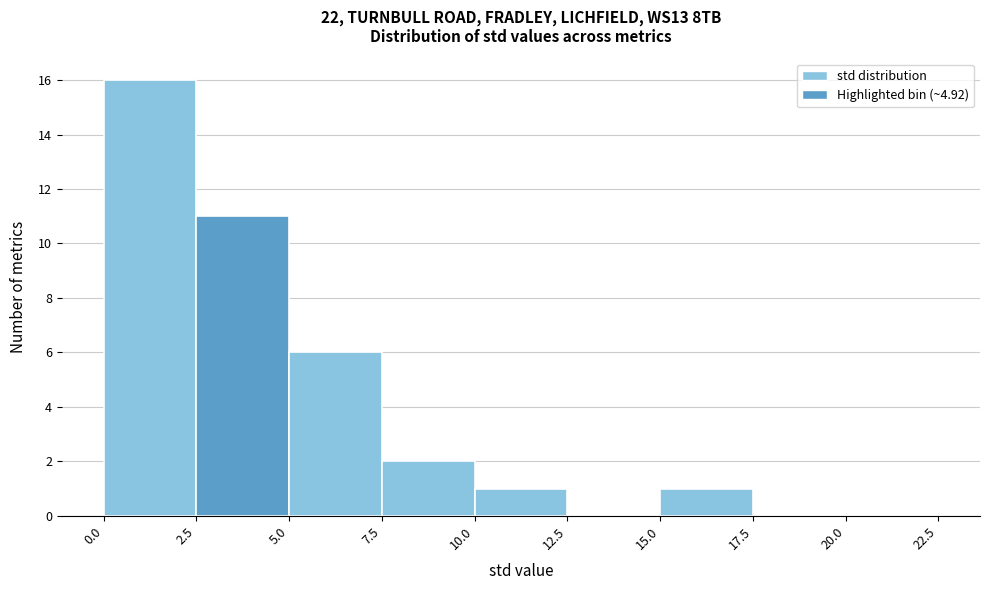

Reading left to right, transcribe this chart: for each bar, give the range it covers on the x-axis and its height. The values are not printed on the chart, so give them approximately, as read against the axis.

0.0 to 2.5: 16
2.5 to 5.0: 11
5.0 to 7.5: 6
7.5 to 10.0: 2
10.0 to 12.5: 1
12.5 to 15.0: 0
15.0 to 17.5: 1
17.5 to 20.0: 0
20.0 to 22.5: 0